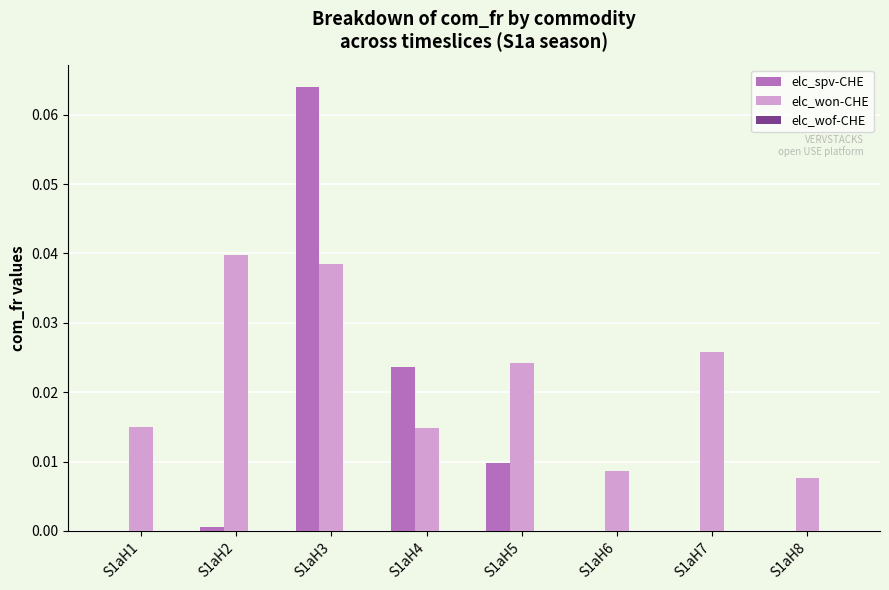

Does the chart contain stacked bars?

No